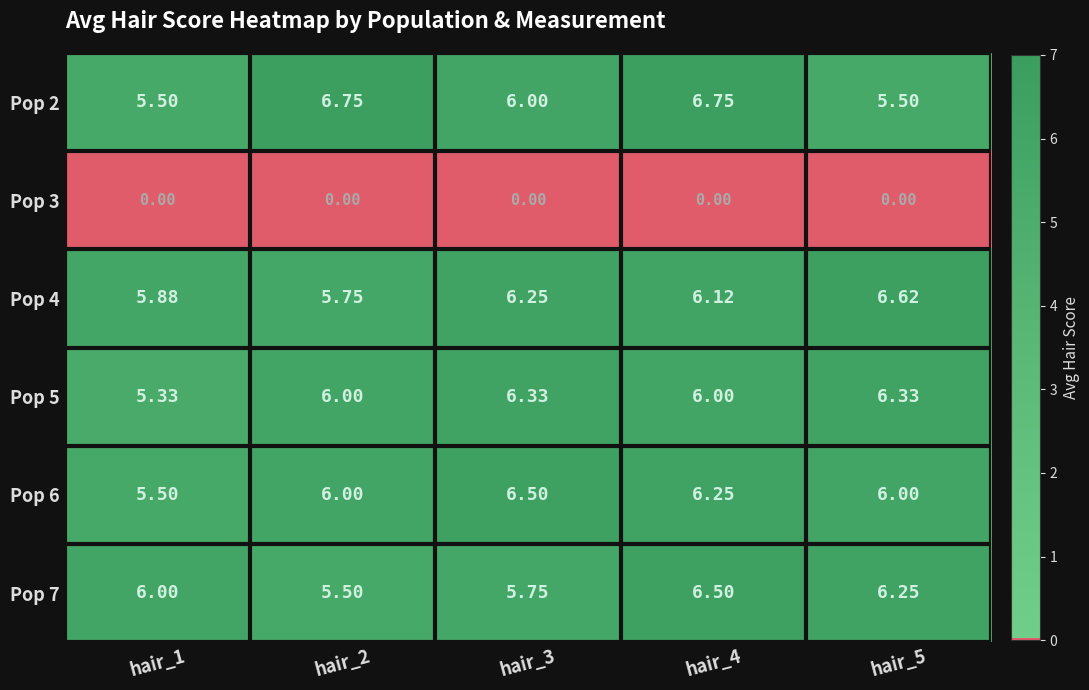

What is the total value across all series at hair_3?

30.8